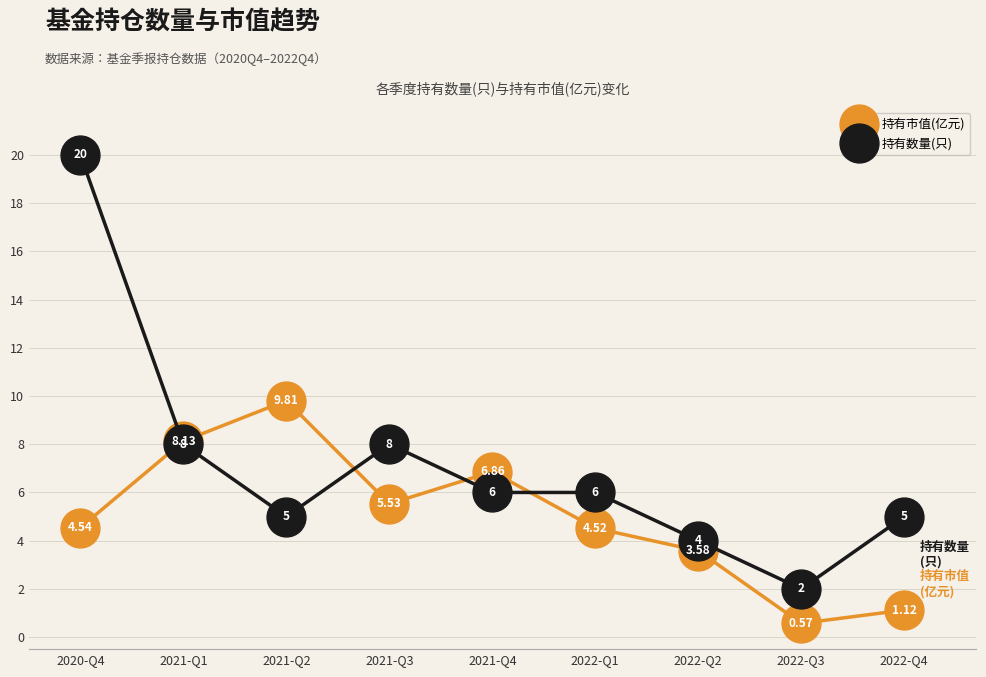

What is the total value across all series at 2022-Q1?

10.5